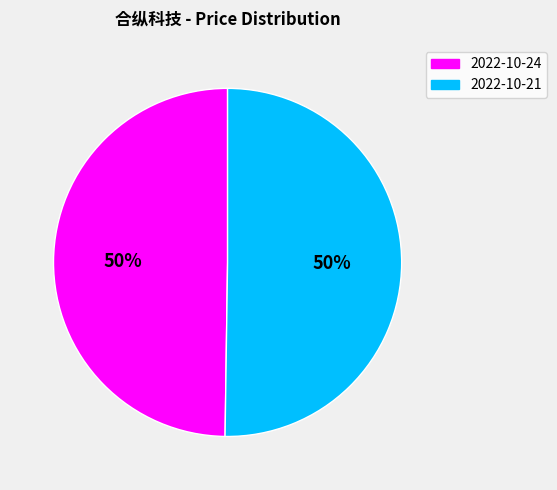

Count the number of slices in the pie.

2